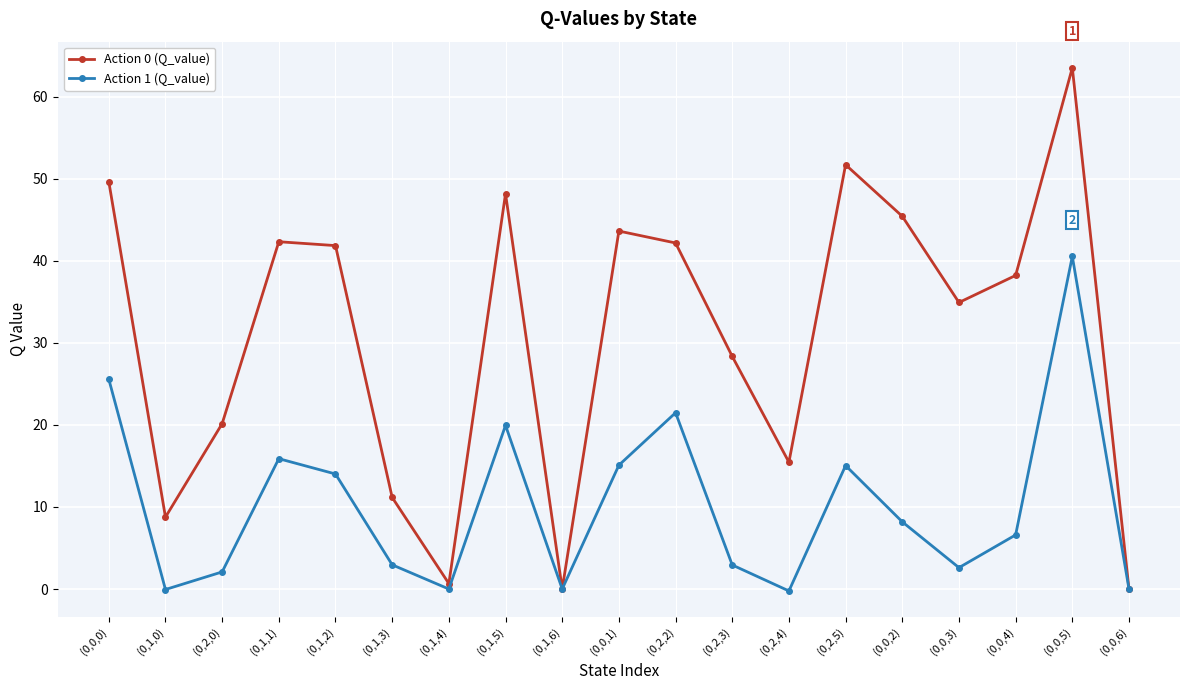

At which category does Action 1 (Q_value) reach its first local valley?

(0,1,0)